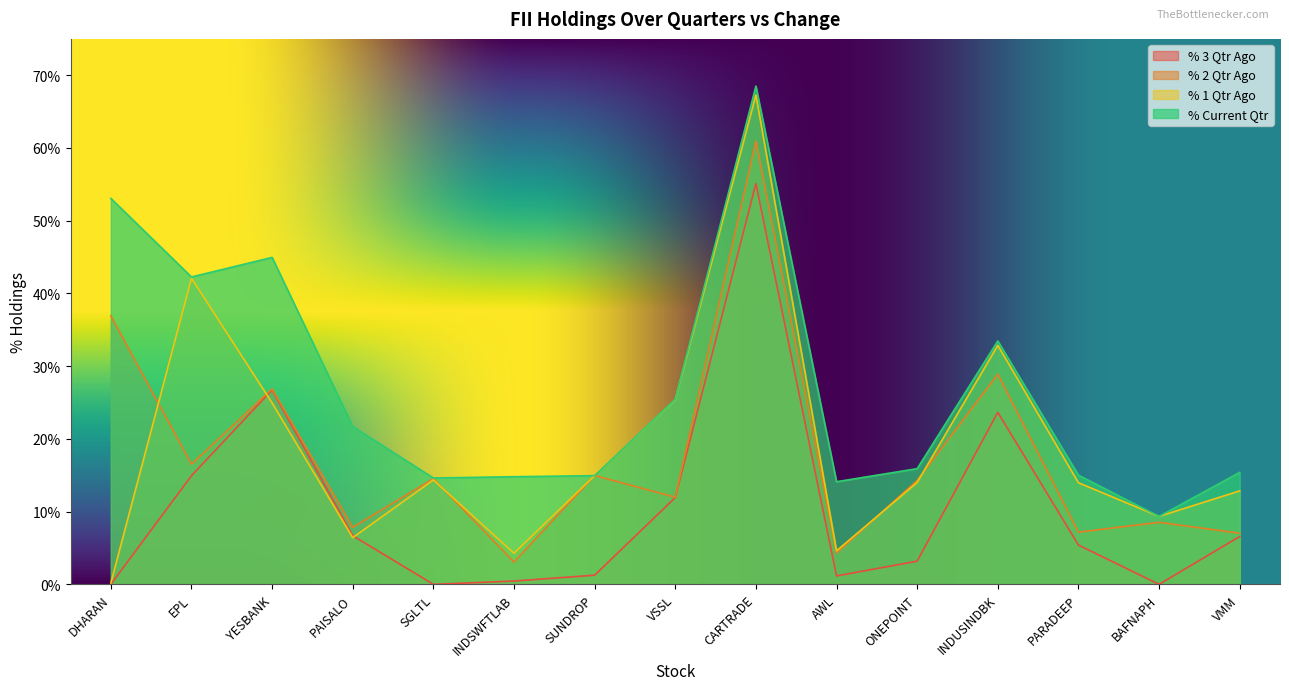

At which label does % 3 Qtr Ago reach its minimum?

DHARAN